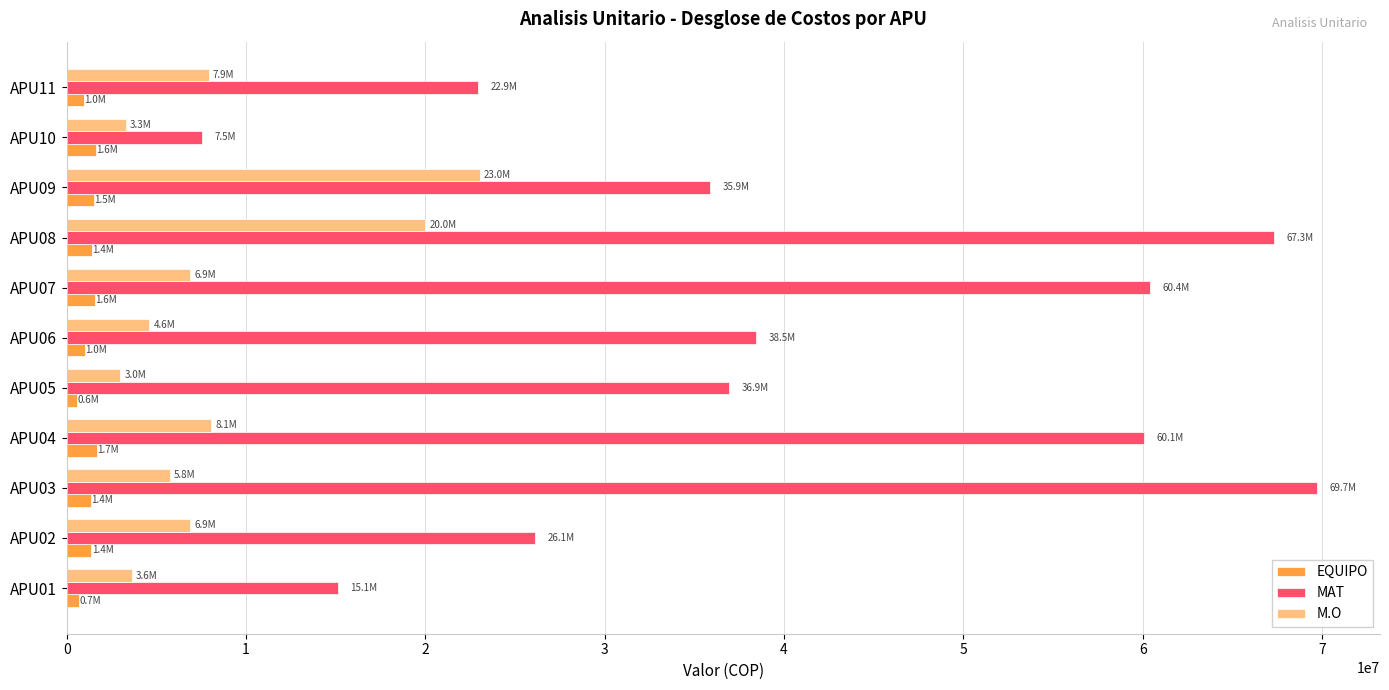

What is the highest value of the M.O series?

23027733